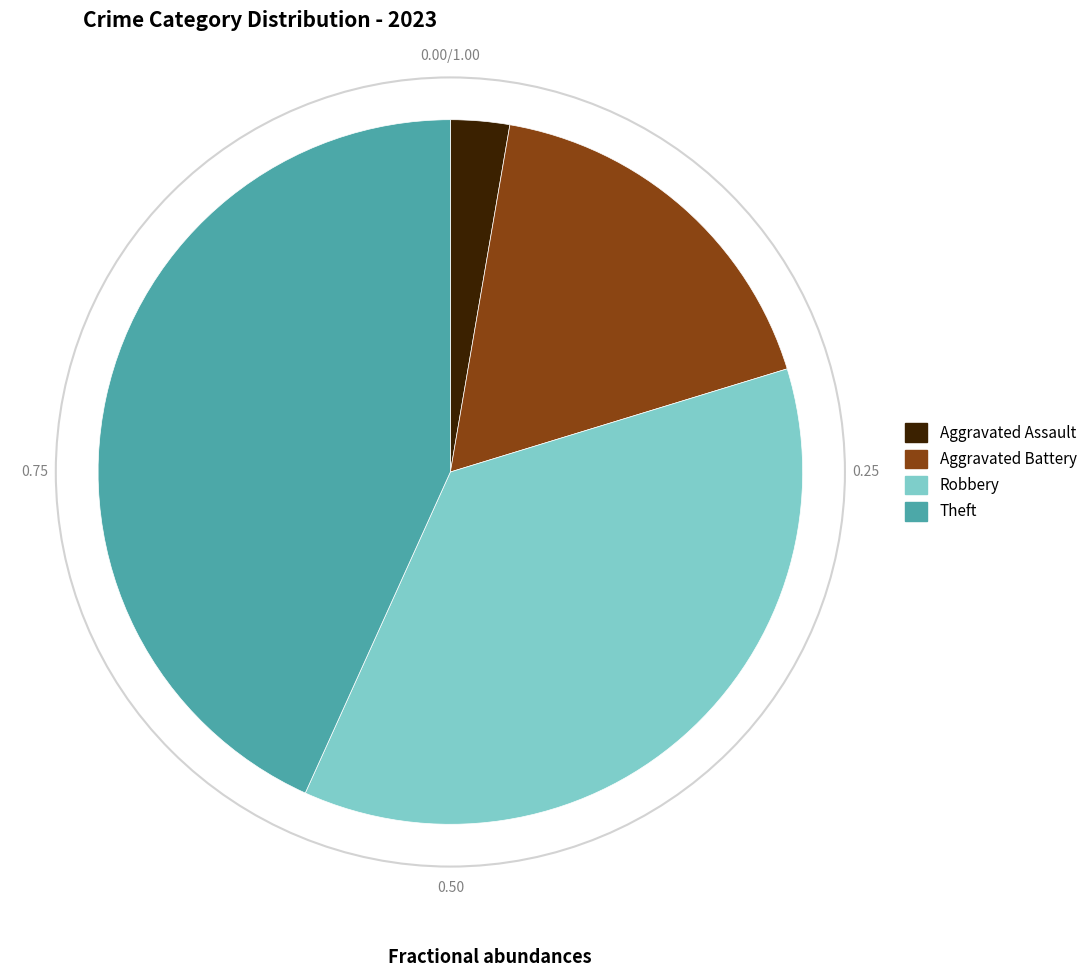

Which category has the biggest portion of the pie?

Theft